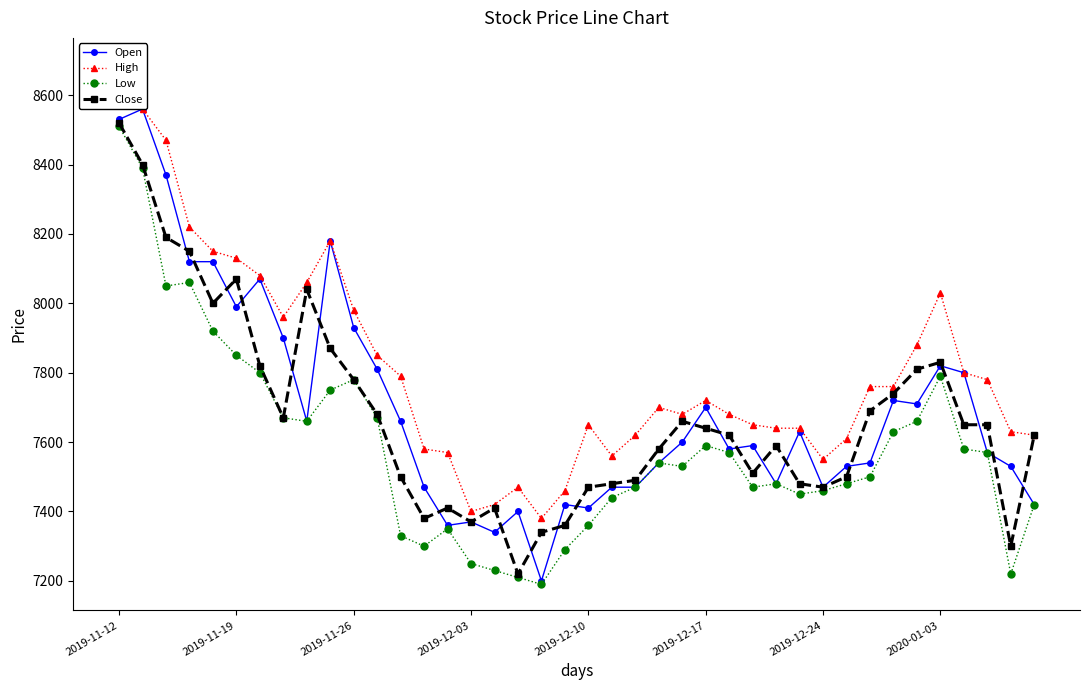

Which series has the largest total across all categories?

High